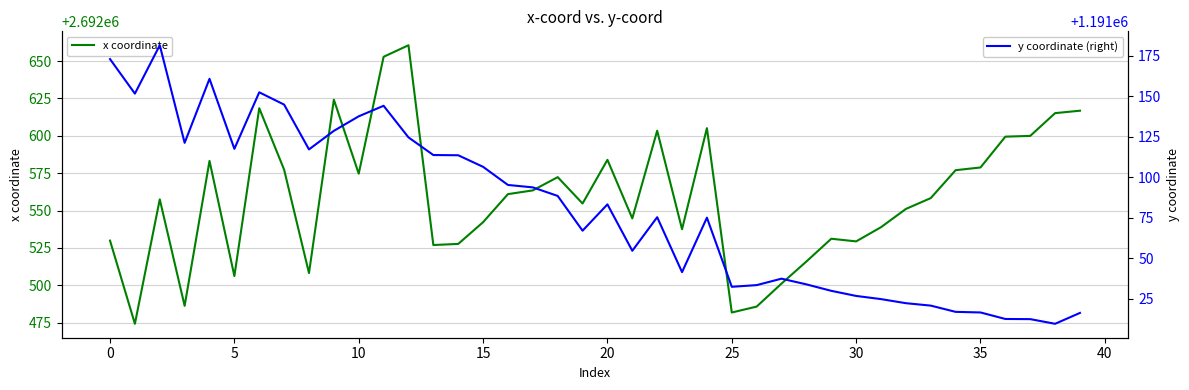

At which category does the chart reach its peak across all series?

12